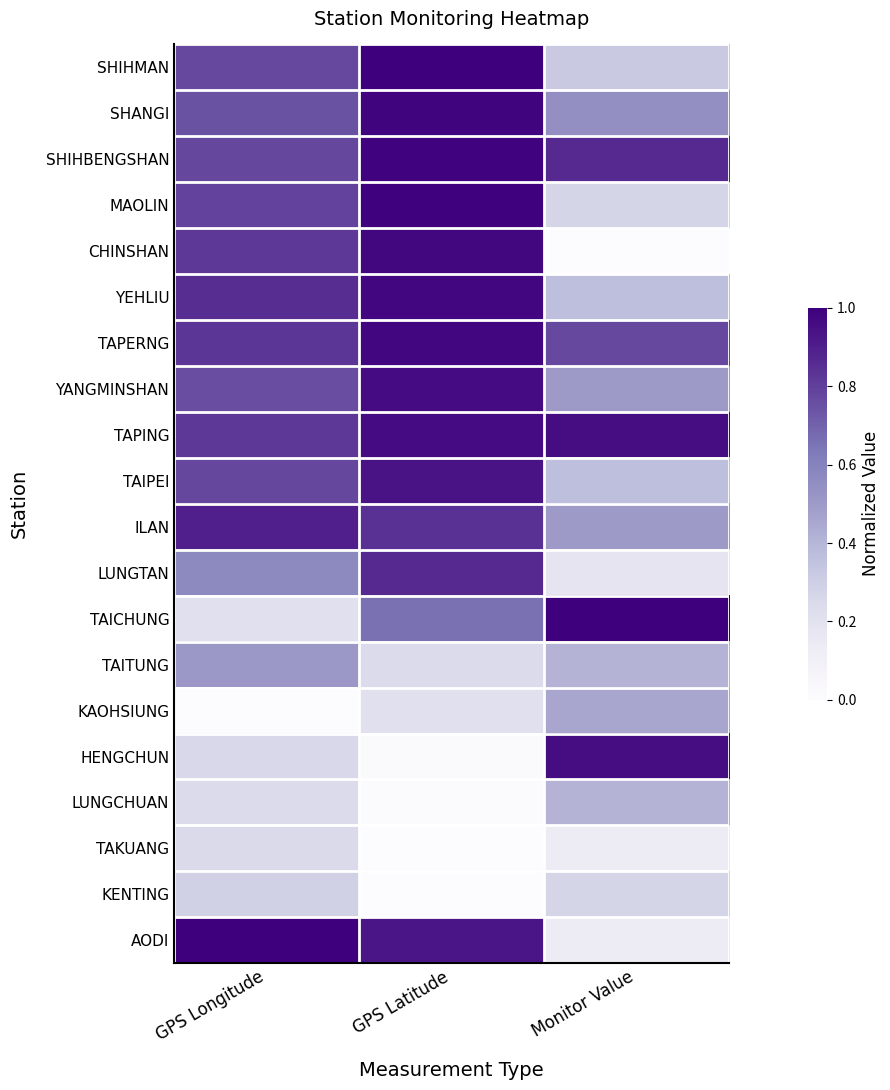

Count the number of categories in the chart.

3